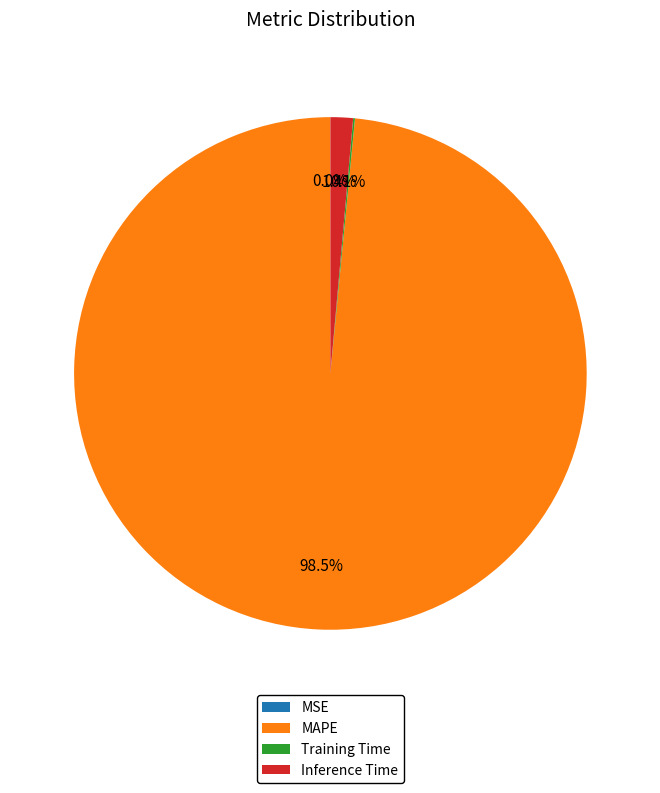

Combined, do Inference Time and MAPE account for over 50%?

Yes